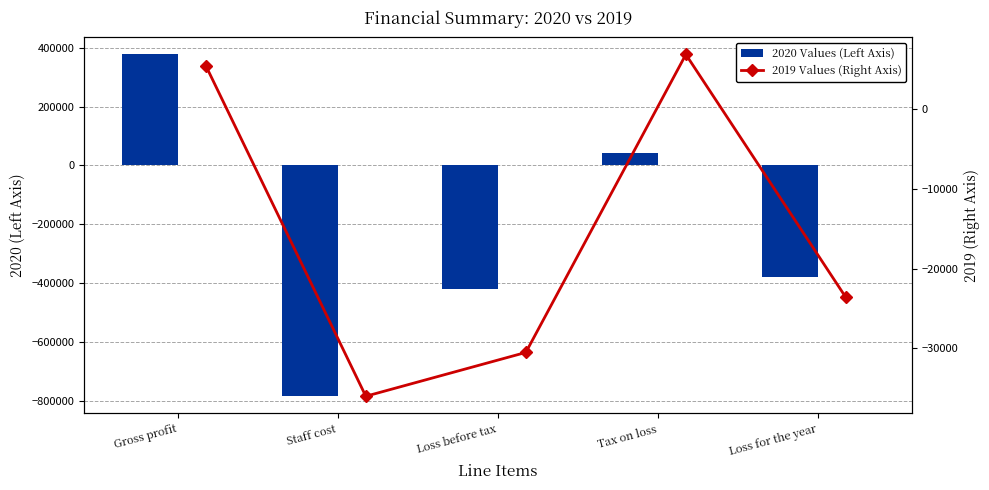

Rank the categories by 2019 Values (Right Axis) value from lowest to highest.

Staff cost, Loss before tax, Loss for the year, Gross profit, Tax on loss